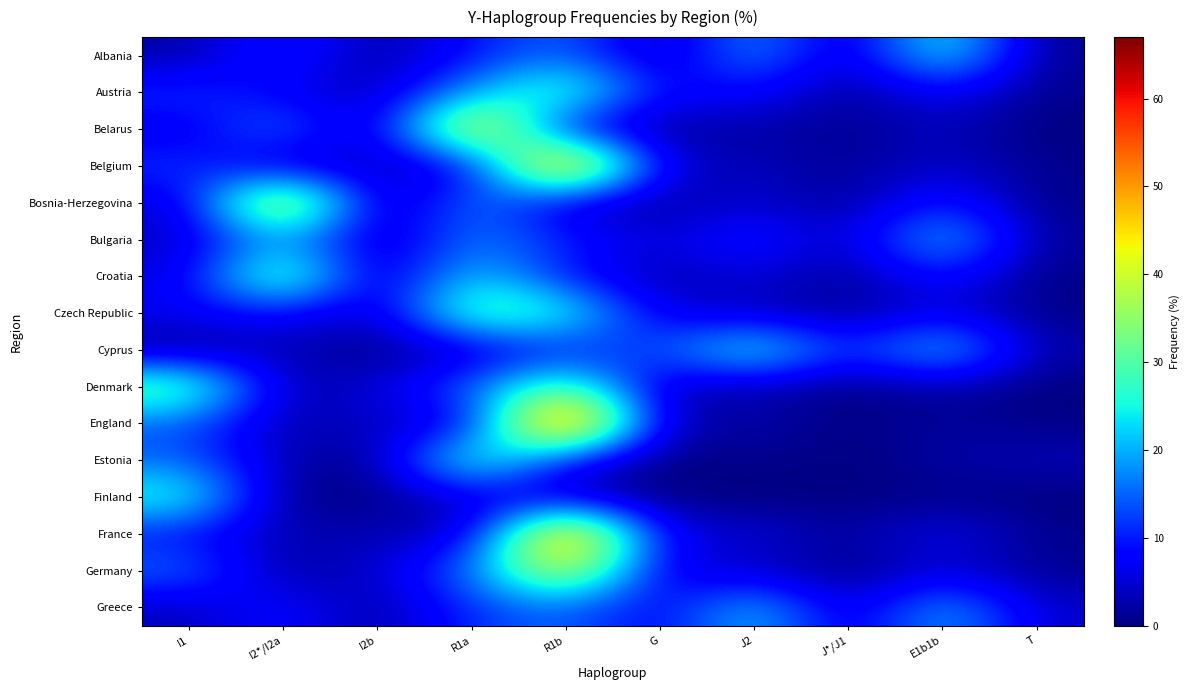

Reading left to right, what are all the values shown in this chart?

Albania: I1=2.0	I2*/I2a=12.0	I2b=1.5	R1a=9.0	R1b=16.0	G=1.5	J2=19.5	J*/J1=2.0	E1b1b=27.5	T=1.0
Austria: I1=12.0	I2*/I2a=7.0	I2b=2.5	R1a=19.0	R1b=32.0	G=7.5	J2=9.0	J*/J1=1.0	E1b1b=8.0	T=1.0
Belarus: I1=5.5	I2*/I2a=17.5	I2b=1.0	R1a=51.0	R1b=5.5	G=1.5	J2=2.5	J*/J1=1.0	E1b1b=4.0	T=0.0
Belgium: I1=12.0	I2*/I2a=3.0	I2b=4.5	R1a=4.0	R1b=61.0	G=4.0	J2=4.0	J*/J1=1.0	E1b1b=5.0	T=1.0
Bosnia-Herzegovina: I1=4.5	I2*/I2a=50.5	I2b=0.0	R1a=18.0	R1b=3.5	G=1.5	J2=5.5	J*/J1=1.0	E1b1b=11.5	T=0.5
Bulgaria: I1=4.0	I2*/I2a=20.0	I2b=2.0	R1a=17.0	R1b=11.0	G=5.0	J2=11.0	J*/J1=3.0	E1b1b=23.5	T=1.5
Croatia: I1=5.5	I2*/I2a=37.0	I2b=1.0	R1a=24.0	R1b=8.5	G=2.5	J2=6.0	J*/J1=1.0	E1b1b=10.0	T=0.5
Czech Republic: I1=7.5	I2*/I2a=8.5	I2b=3.0	R1a=33.0	R1b=28.0	G=5.0	J2=4.0	J*/J1=1.0	E1b1b=6.5	T=0.5
Cyprus: I1=0.5	I2*/I2a=4.0	I2b=0.0	R1a=3.5	R1b=9.5	G=13.0	J2=28.5	J*/J1=9.5	E1b1b=24.5	T=2.5
Denmark: I1=34.0	I2*/I2a=2.0	I2b=5.5	R1a=15.0	R1b=33.0	G=2.5	J2=3.0	J*/J1=0.0	E1b1b=2.5	T=0.0
England: I1=14.0	I2*/I2a=2.5	I2b=4.5	R1a=4.5	R1b=67.0	G=1.5	J2=3.5	J*/J1=0.0	E1b1b=2.0	T=0.5
Estonia: I1=15.0	I2*/I2a=3.0	I2b=0.5	R1a=32.0	R1b=8.0	G=0.0	J2=1.0	J*/J1=0.0	E1b1b=2.5	T=3.5
Finland: I1=28.0	I2*/I2a=0.0	I2b=0.5	R1a=5.0	R1b=3.5	G=0.0	J2=0.0	J*/J1=0.0	E1b1b=0.5	T=0.0
France: I1=8.5	I2*/I2a=3.0	I2b=3.5	R1a=3.0	R1b=58.5	G=5.5	J2=6.0	J*/J1=1.5	E1b1b=7.5	T=1.0
Germany: I1=16.0	I2*/I2a=1.5	I2b=4.5	R1a=16.0	R1b=44.5	G=5.0	J2=4.5	J*/J1=0.0	E1b1b=5.5	T=1.0
Greece: I1=3.5	I2*/I2a=9.5	I2b=1.5	R1a=11.5	R1b=15.5	G=6.5	J2=23.0	J*/J1=3.0	E1b1b=21.0	T=4.5